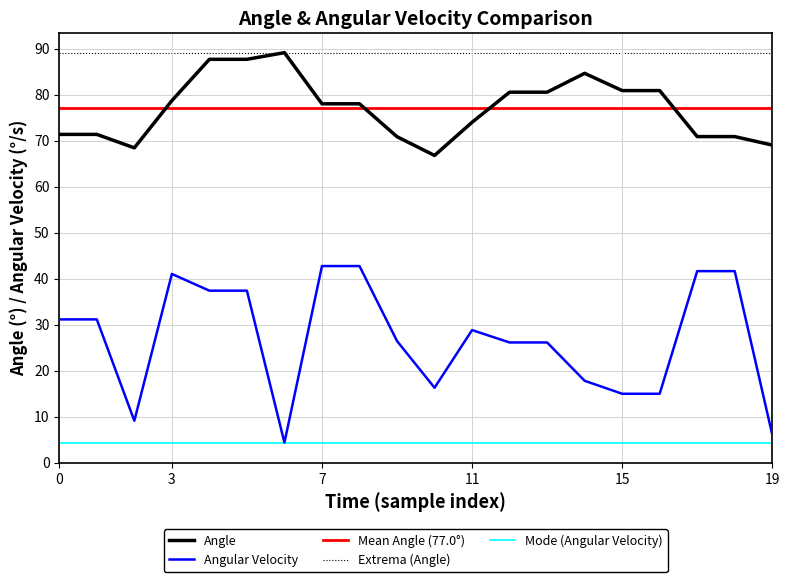

Count the number of categories in the chart.

20